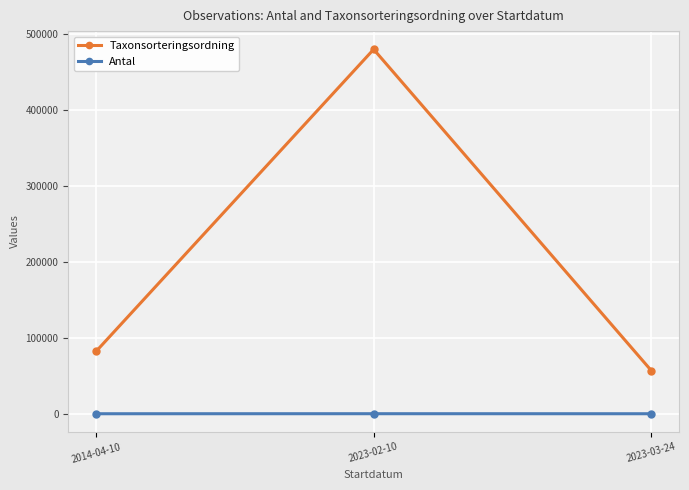

How many values in the Taxonsorteringsordning series are below 81962?

1